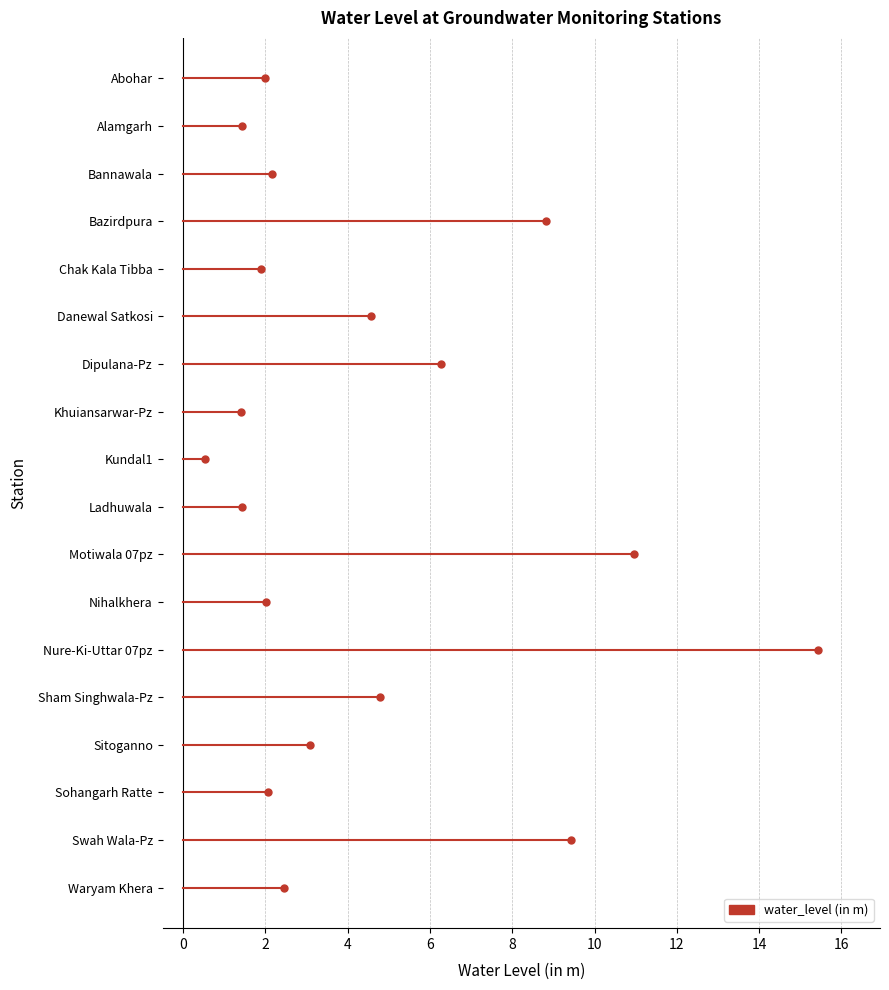

Rank the categories by value from highest to lowest.

Nure-Ki-Uttar 07pz, Motiwala 07pz, Swah Wala-Pz, Bazirdpura, Dipulana-Pz, Sham Singhwala-Pz, Danewal Satkosi, Sitoganno, Waryam Khera, Bannawala, Sohangarh Ratte, Nihalkhera, Abohar, Chak Kala Tibba, Alamgarh, Ladhuwala, Khuiansarwar-Pz, Kundal1